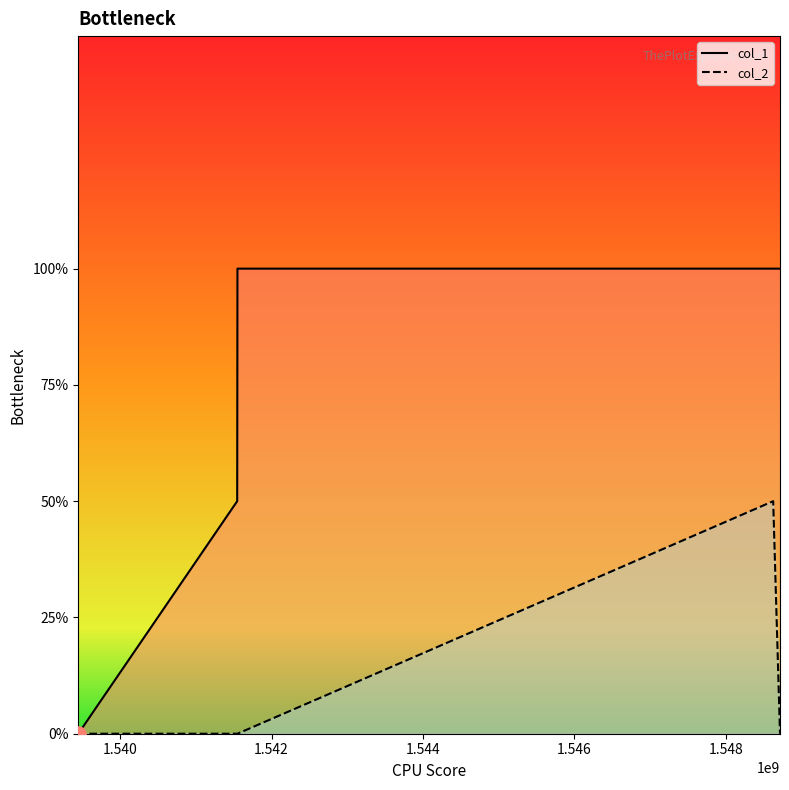

Which series has the largest Y range (max minus min)?

col_1